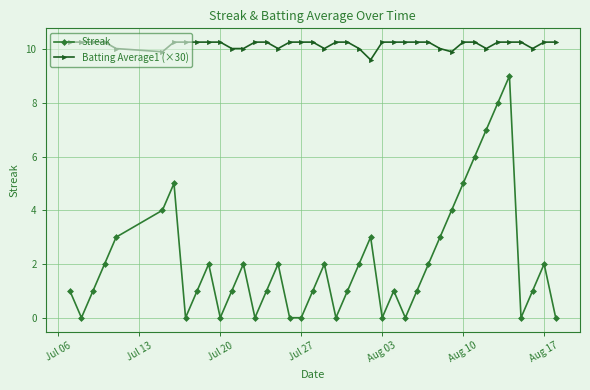

Which series has the widest spread of values?

Streak